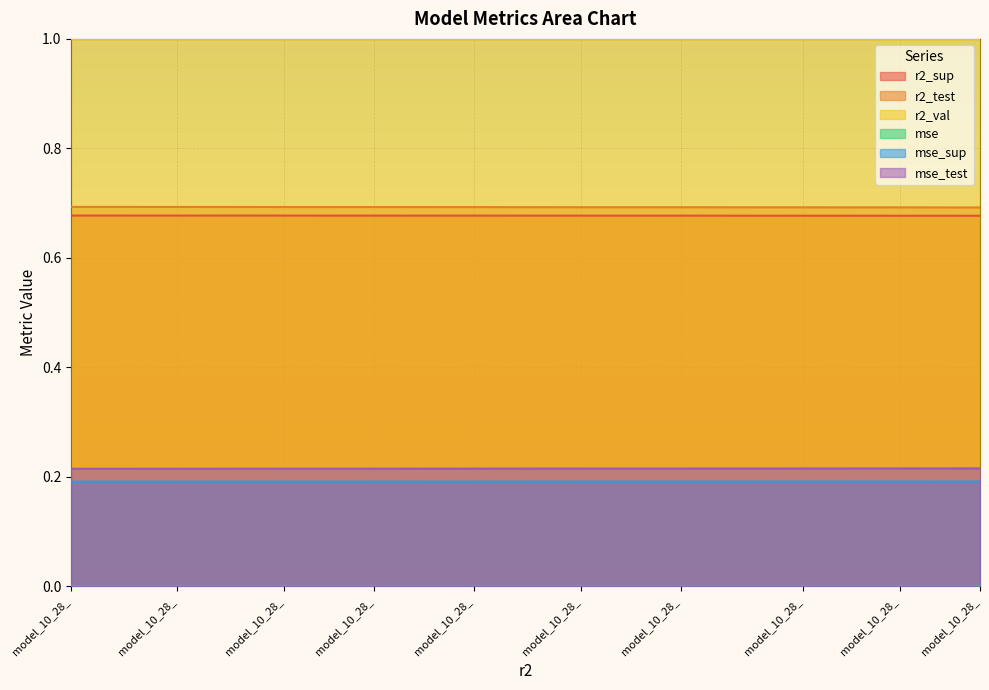

At which category does the chart reach its minimum across all series?

model_10_28_